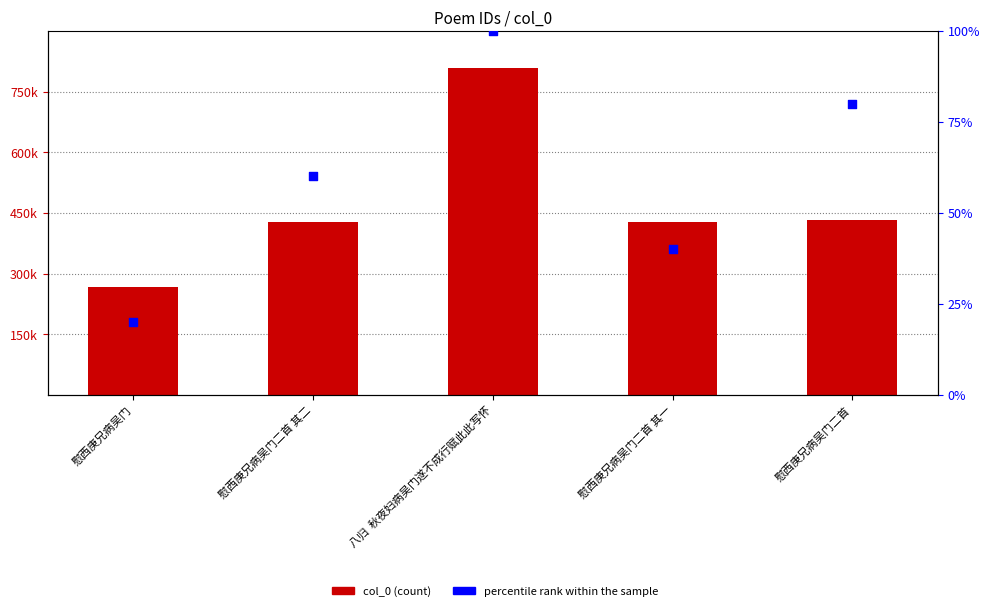

At how many categories does at least one series exceed 317034?

4